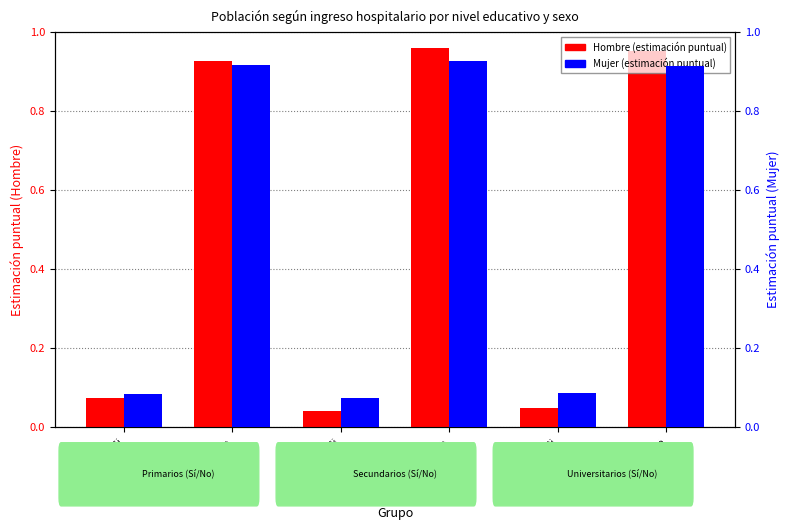

What is the total value across all series at Universitarios_Si?

0.1